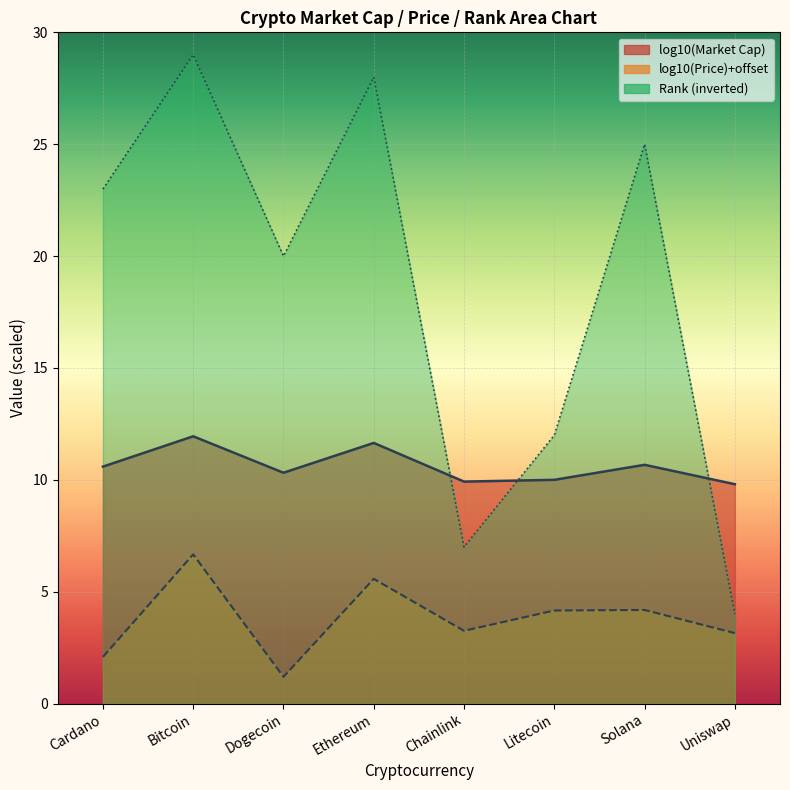

At which category does the chart reach its minimum across all series?

Uniswap